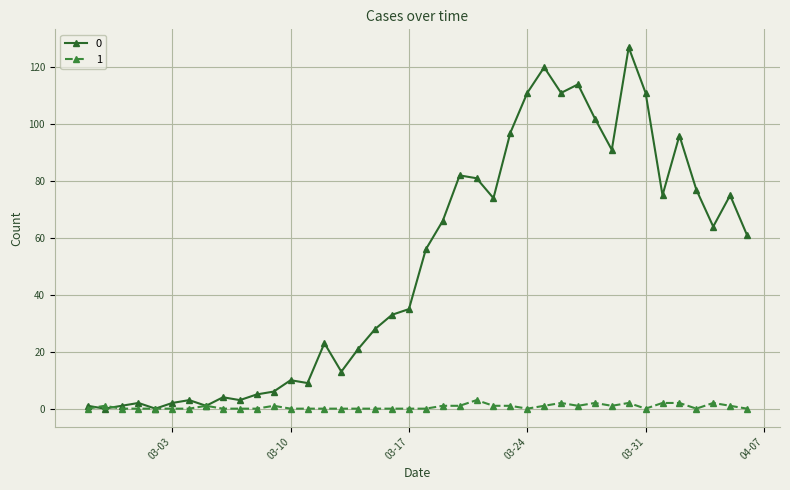

True or false: 0 has more than 1 interior local peaks.

True